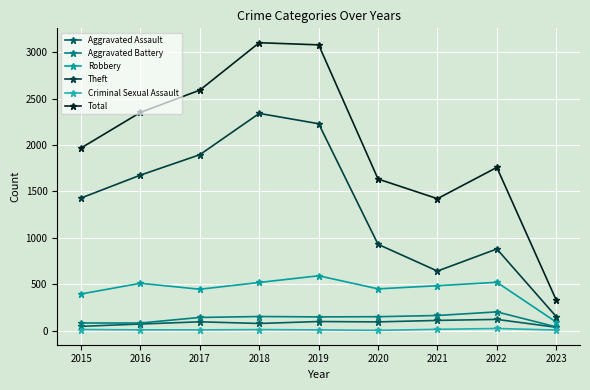

What is the lowest value of the Aggravated Battery series?

40